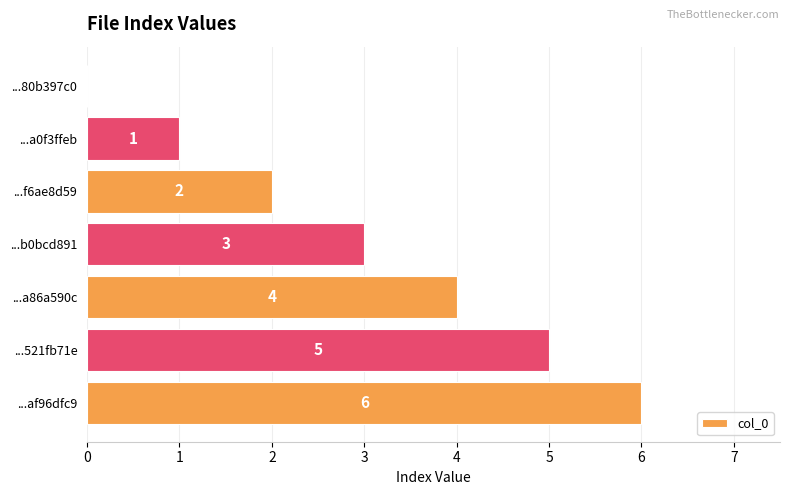

Approximately how many times larger is the value at ...af96dfc9 compared to ...521fb71e?

1.2